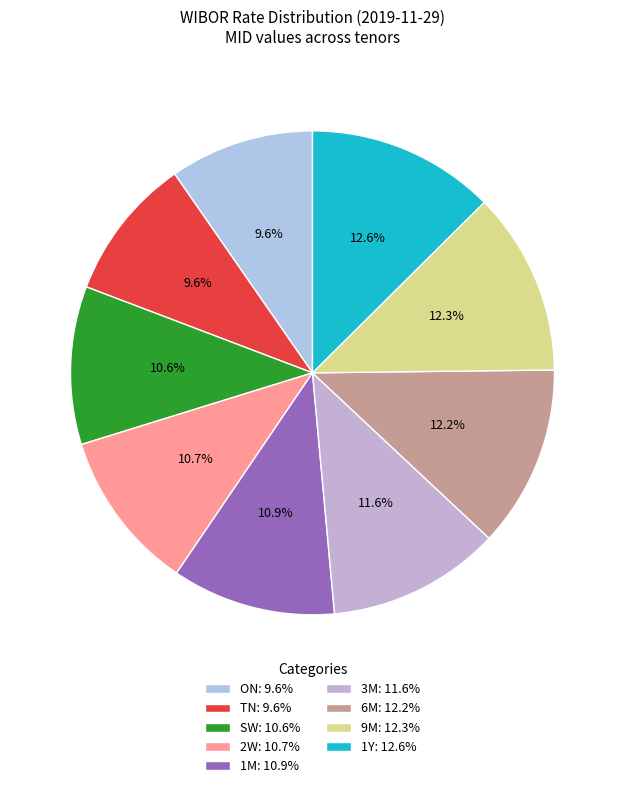

Does 1M represent more than half of the total?

No